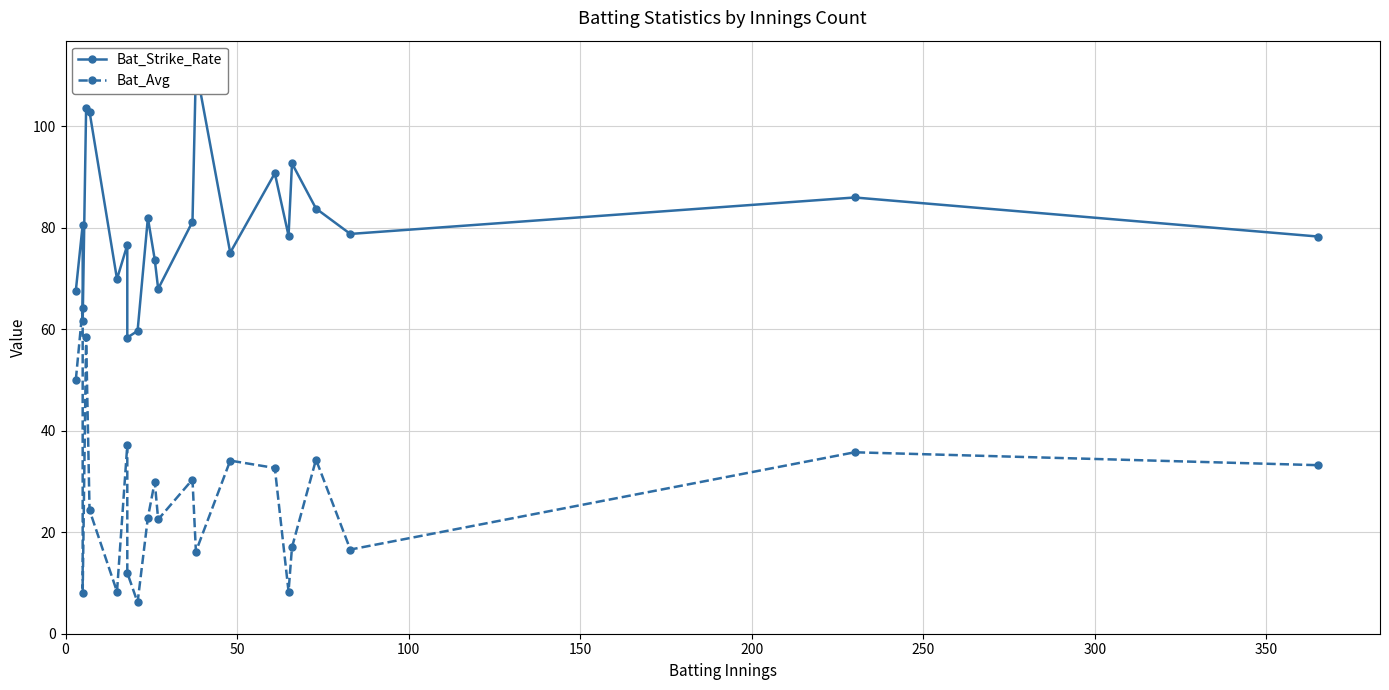

How many data points does each series have?

22